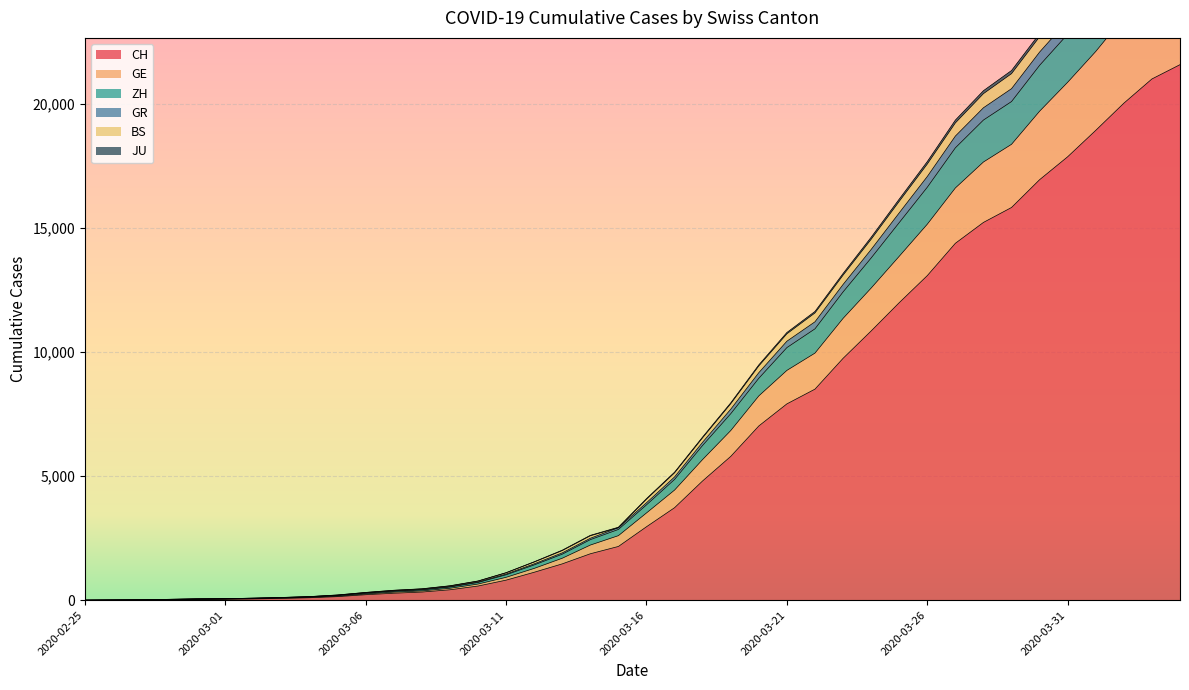

Does the chart display data point markers on the line(s)?

No